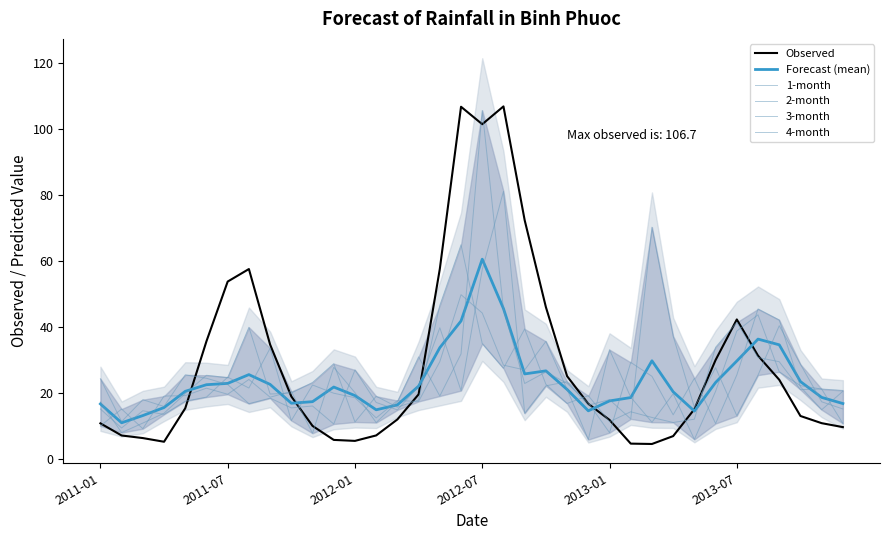

True or false: 3-month has a value of 31.4 at 35.

False